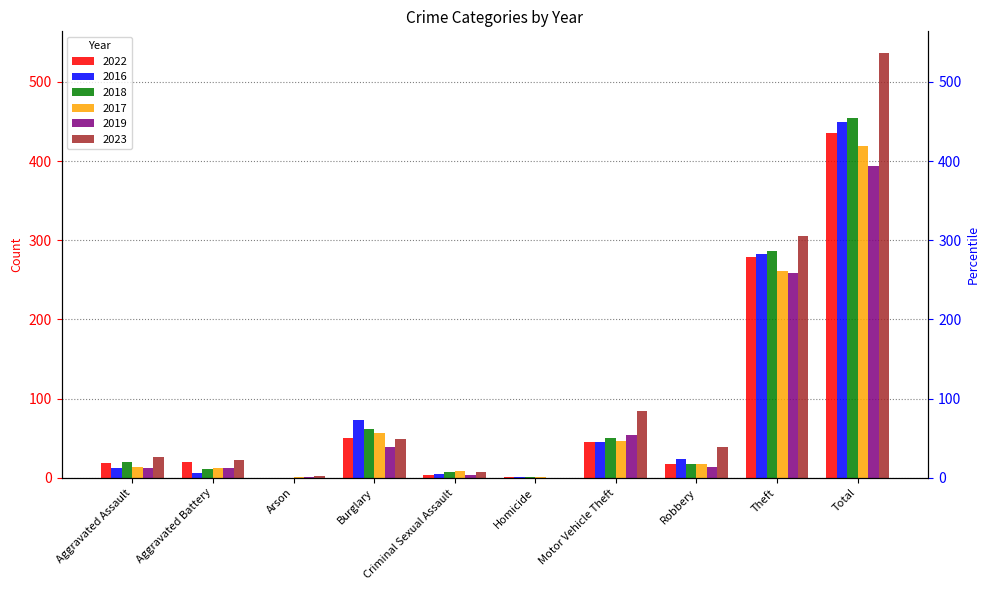

Reading left to right, list all the values displayed in this chart.

2022: 19	20	0	50	4	1	45	18	279	436
2016: 12	6	0	73	5	1	45	24	283	449
2018: 20	11	0	62	7	1	50	17	287	455
2017: 14	13	1	56	8	1	47	18	261	419
2019: 12	12	1	39	3	0	54	14	259	394
2023: 26	23	2	49	7	0	85	39	306	537